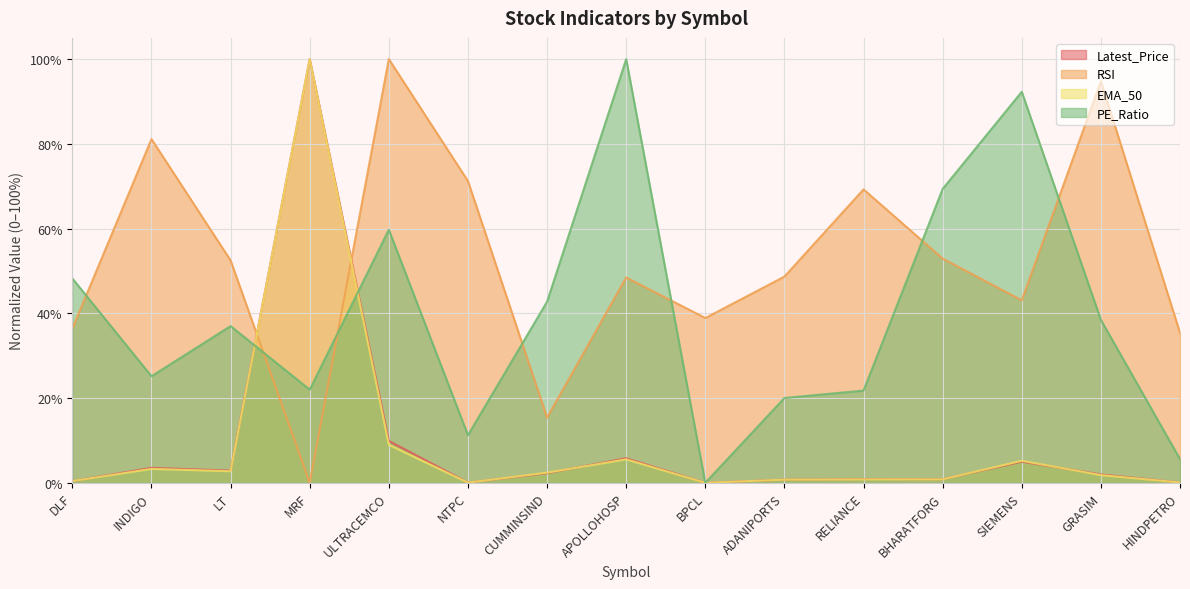

What is the highest value of the PE_Ratio series?

100.0